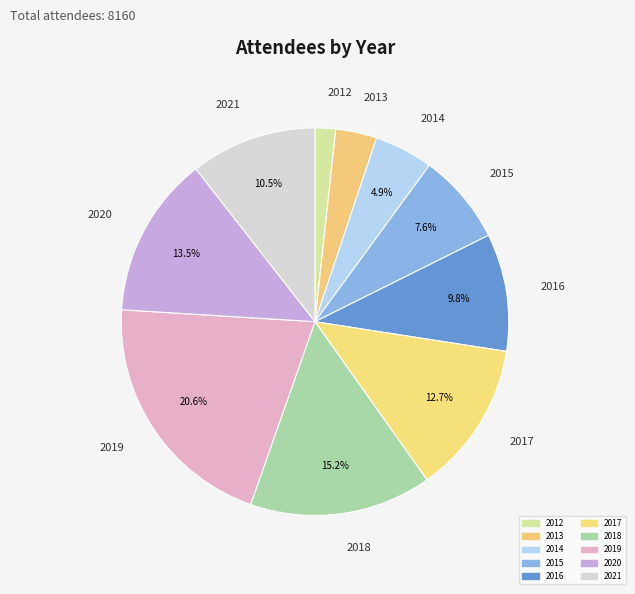

Is it true that 2014 is 5% of the pie?

True